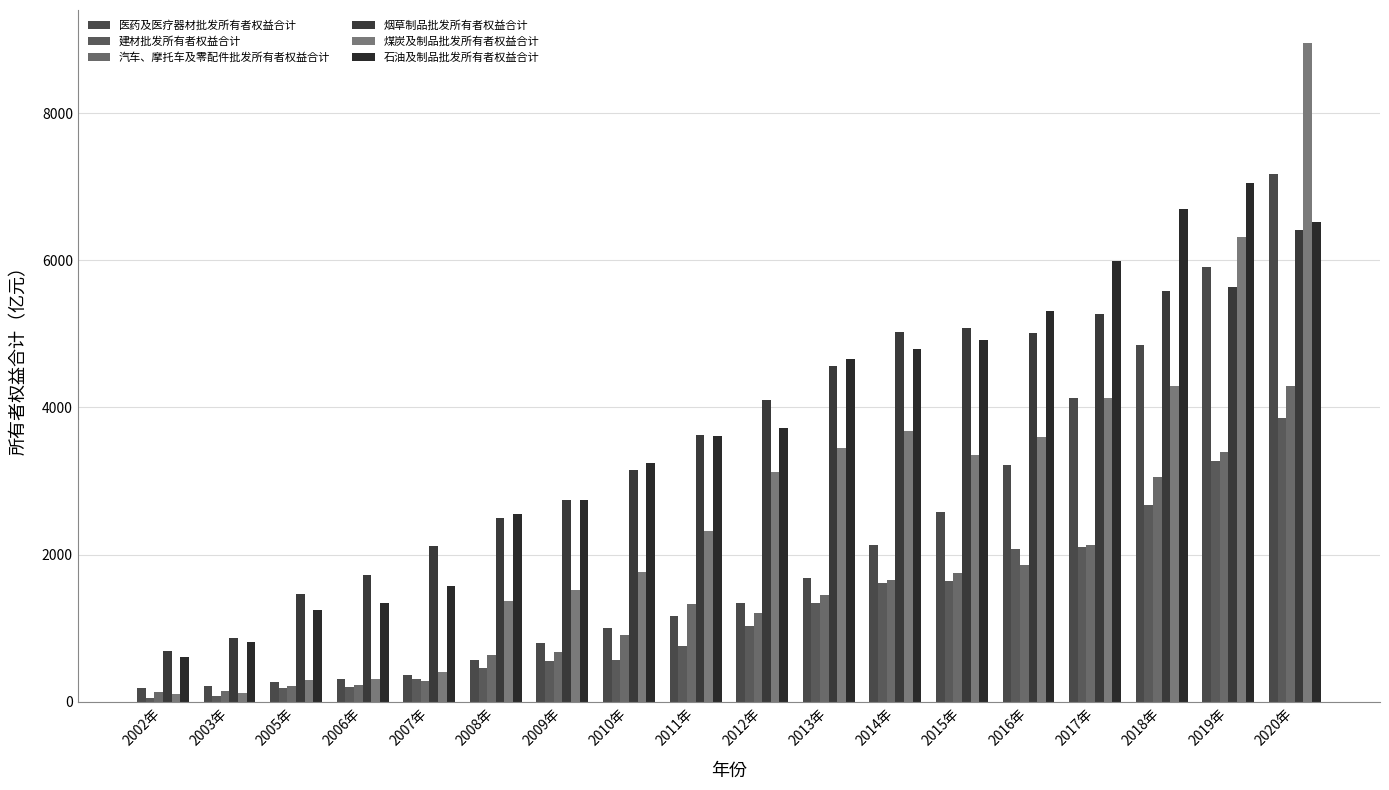

What is the total value across all series at 2007年?

5043.3